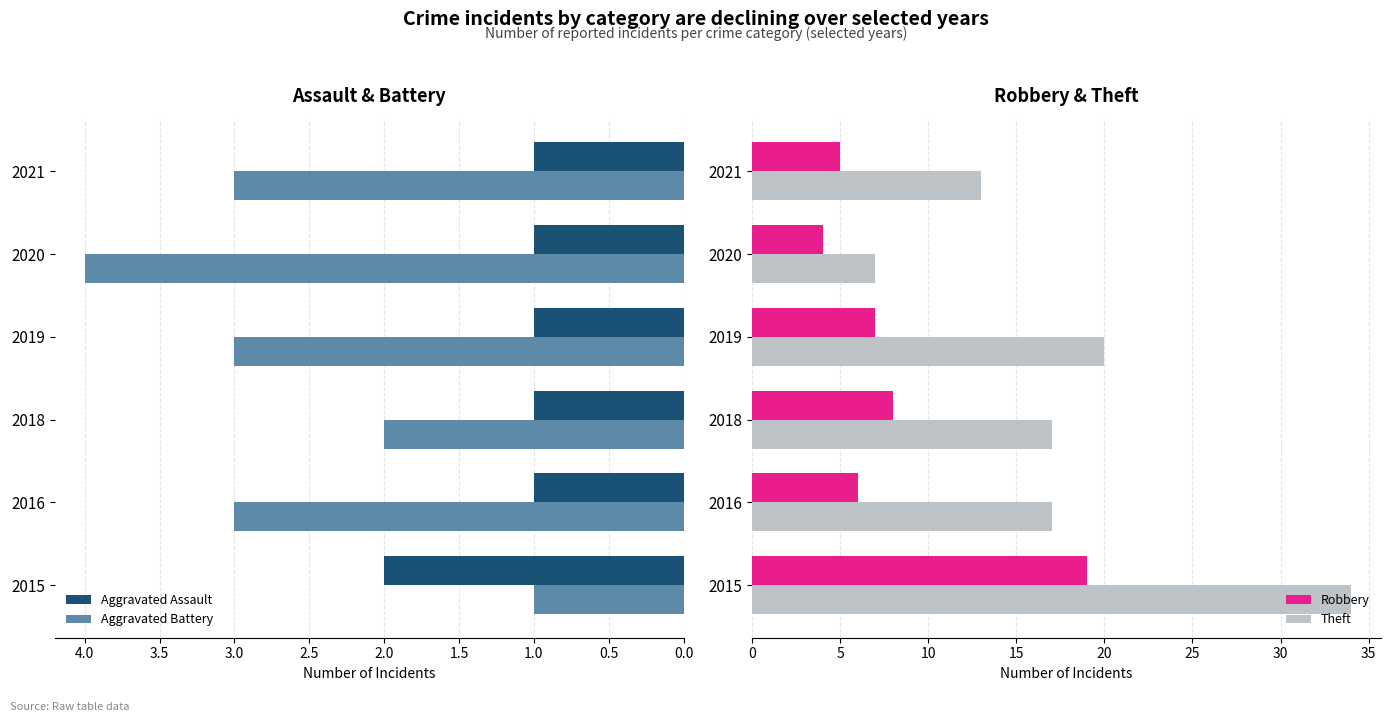

At which label does Aggravated Battery reach its peak?

2020